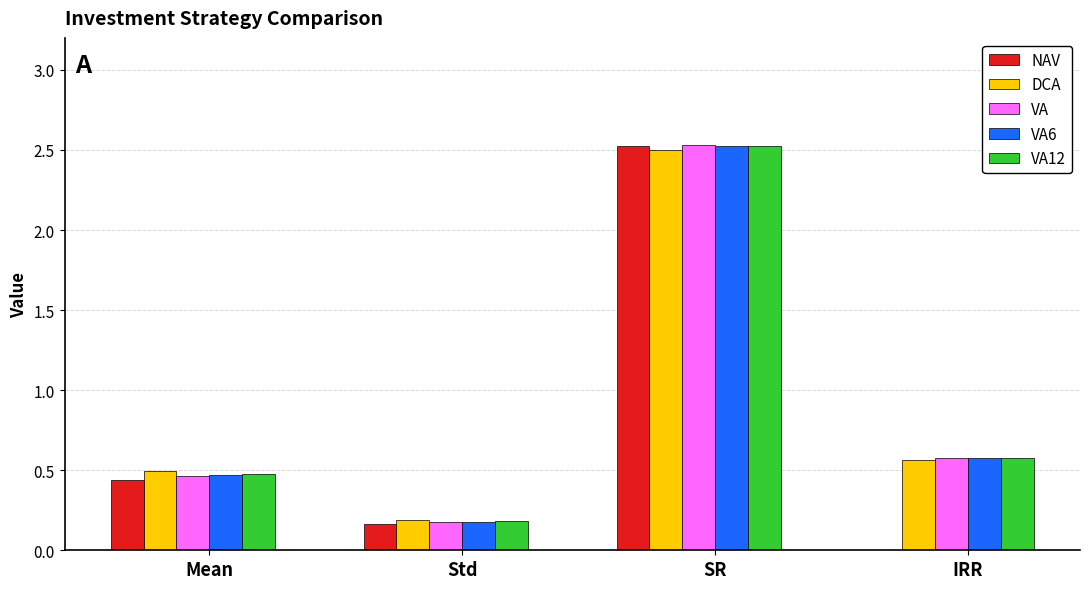

What is the sum of all VA12 values?

3.8